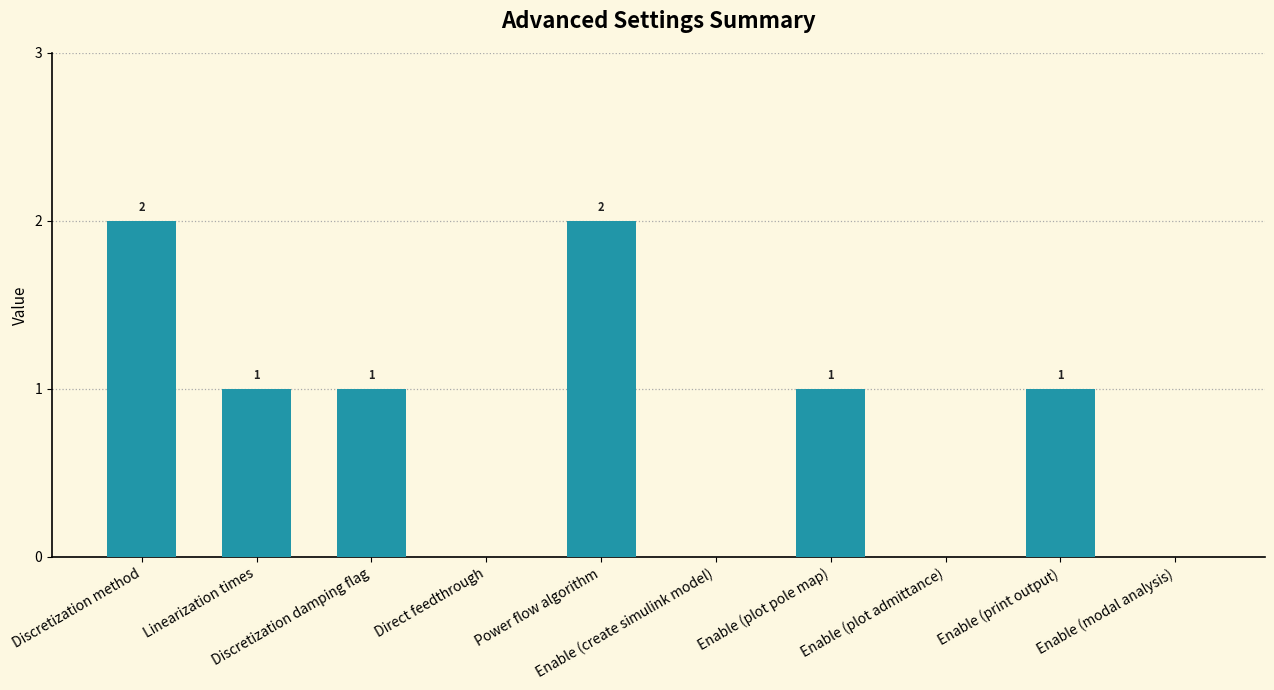

How many categories are shown in the chart?

10